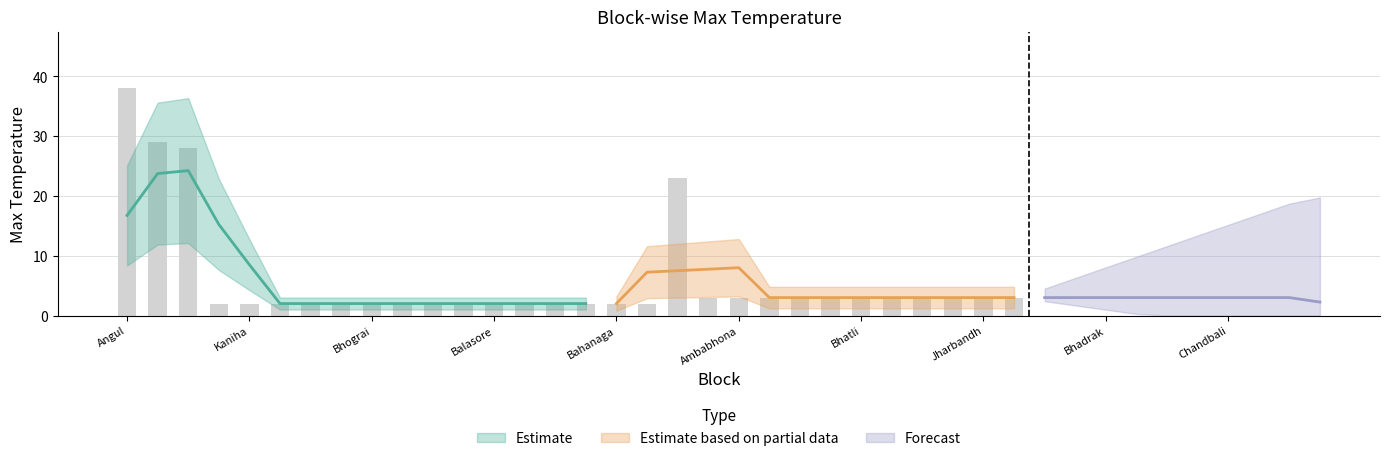

Reading right to left, list all the values displayed in this chart.

3	3	3	3	3	3	3	3	3	3	3	3	3	3	3	3	3	3	3	3	3	23	2	2	2	2	2	2	2	2	2	2	2	2	2	2	2	28	29	38